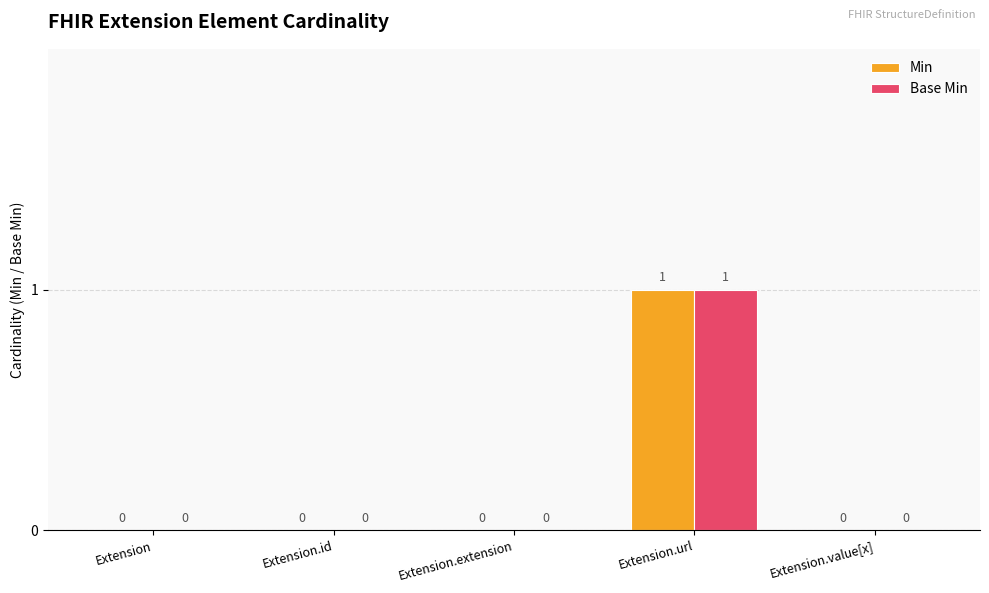

Count the number of categories in the chart.

5